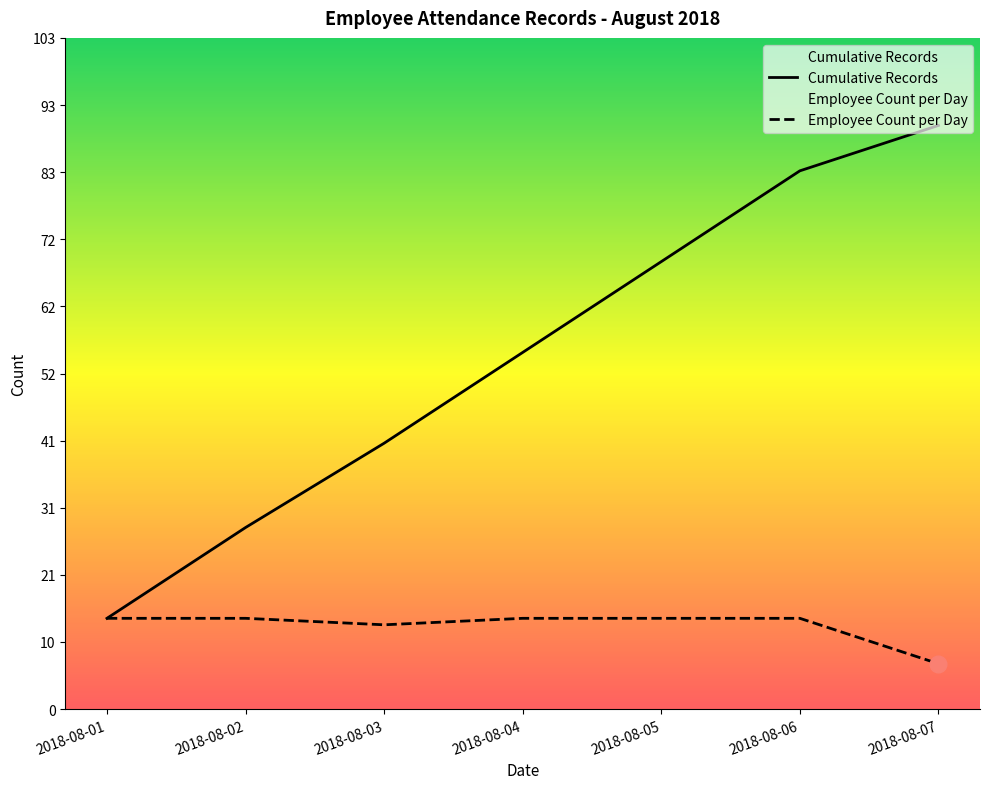

True or false: Employee Count per Day and Cumulative Records intersect in this chart.

False